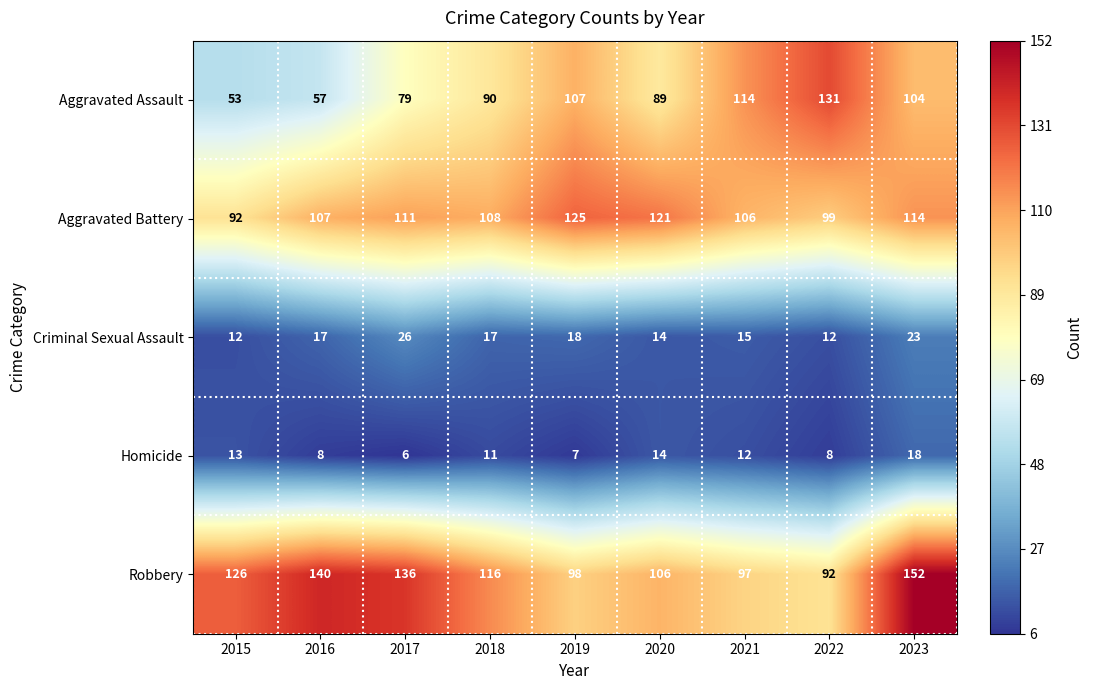

At how many categories does at least one series exceed 12?

9